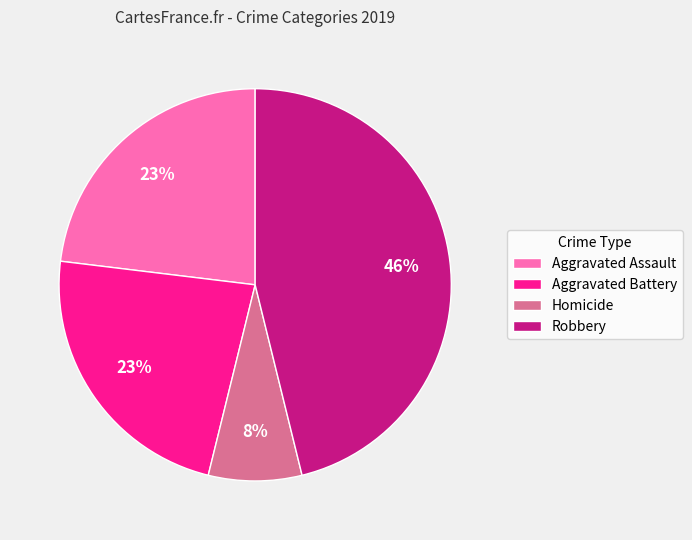

Is it true that Aggravated Battery is 6% of the pie?

False